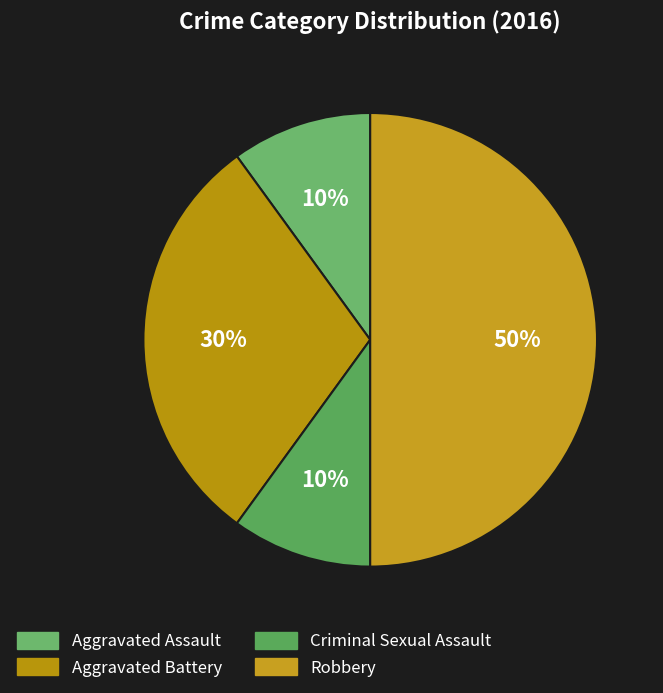

Which has a higher value, Aggravated Battery or Aggravated Assault?

Aggravated Battery